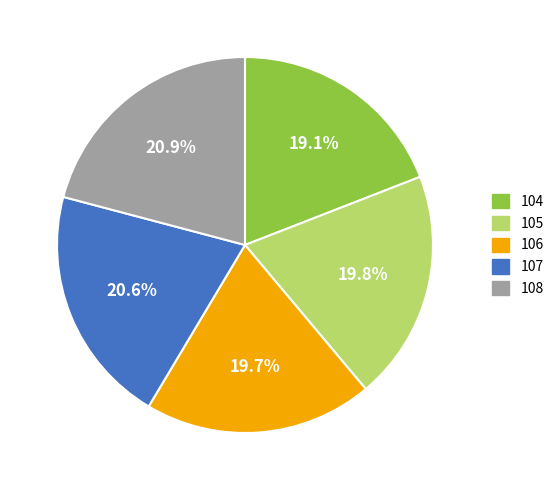

Is there a majority slice in this chart?

No